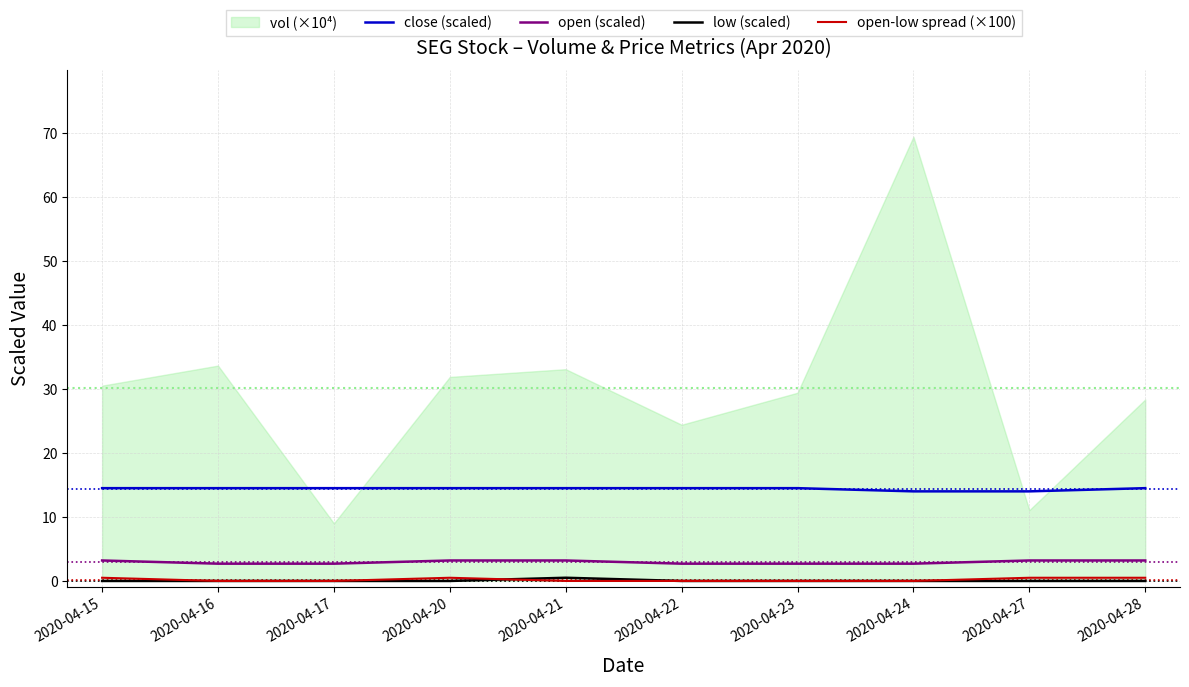

True or false: open (scaled) and open-low spread (×100) cross at least once.

False